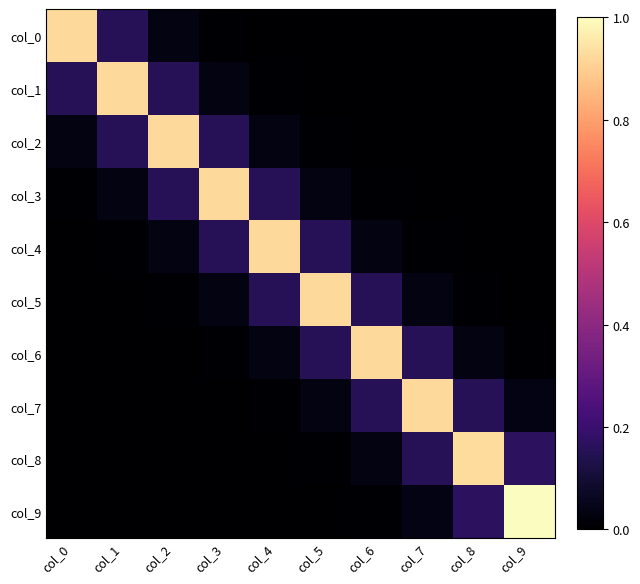

Reading right to left, extract all data points from this chart.

col_0: col_9=0.0	col_8=0.0	col_7=0.0	col_6=0.0	col_5=0.0	col_4=0.0	col_3=0.0	col_2=0.0	col_1=0.2	col_0=0.9
col_1: col_9=0.0	col_8=0.0	col_7=0.0	col_6=0.0	col_5=0.0	col_4=0.0	col_3=0.0	col_2=0.2	col_1=0.9	col_0=0.2
col_2: col_9=0.0	col_8=0.0	col_7=0.0	col_6=0.0	col_5=0.0	col_4=0.0	col_3=0.2	col_2=0.9	col_1=0.2	col_0=0.0
col_3: col_9=0.0	col_8=0.0	col_7=0.0	col_6=0.0	col_5=0.0	col_4=0.2	col_3=0.9	col_2=0.2	col_1=0.0	col_0=0.0
col_4: col_9=0.0	col_8=0.0	col_7=0.0	col_6=0.0	col_5=0.2	col_4=0.9	col_3=0.2	col_2=0.0	col_1=0.0	col_0=0.0
col_5: col_9=0.0	col_8=0.0	col_7=0.0	col_6=0.2	col_5=0.9	col_4=0.2	col_3=0.0	col_2=0.0	col_1=0.0	col_0=0.0
col_6: col_9=0.0	col_8=0.0	col_7=0.2	col_6=0.9	col_5=0.2	col_4=0.0	col_3=0.0	col_2=0.0	col_1=0.0	col_0=0.0
col_7: col_9=0.0	col_8=0.2	col_7=0.9	col_6=0.2	col_5=0.0	col_4=0.0	col_3=0.0	col_2=0.0	col_1=0.0	col_0=0.0
col_8: col_9=0.2	col_8=0.9	col_7=0.2	col_6=0.0	col_5=0.0	col_4=0.0	col_3=0.0	col_2=0.0	col_1=0.0	col_0=0.0
col_9: col_9=1.0	col_8=0.2	col_7=0.0	col_6=0.0	col_5=0.0	col_4=0.0	col_3=0.0	col_2=0.0	col_1=0.0	col_0=0.0